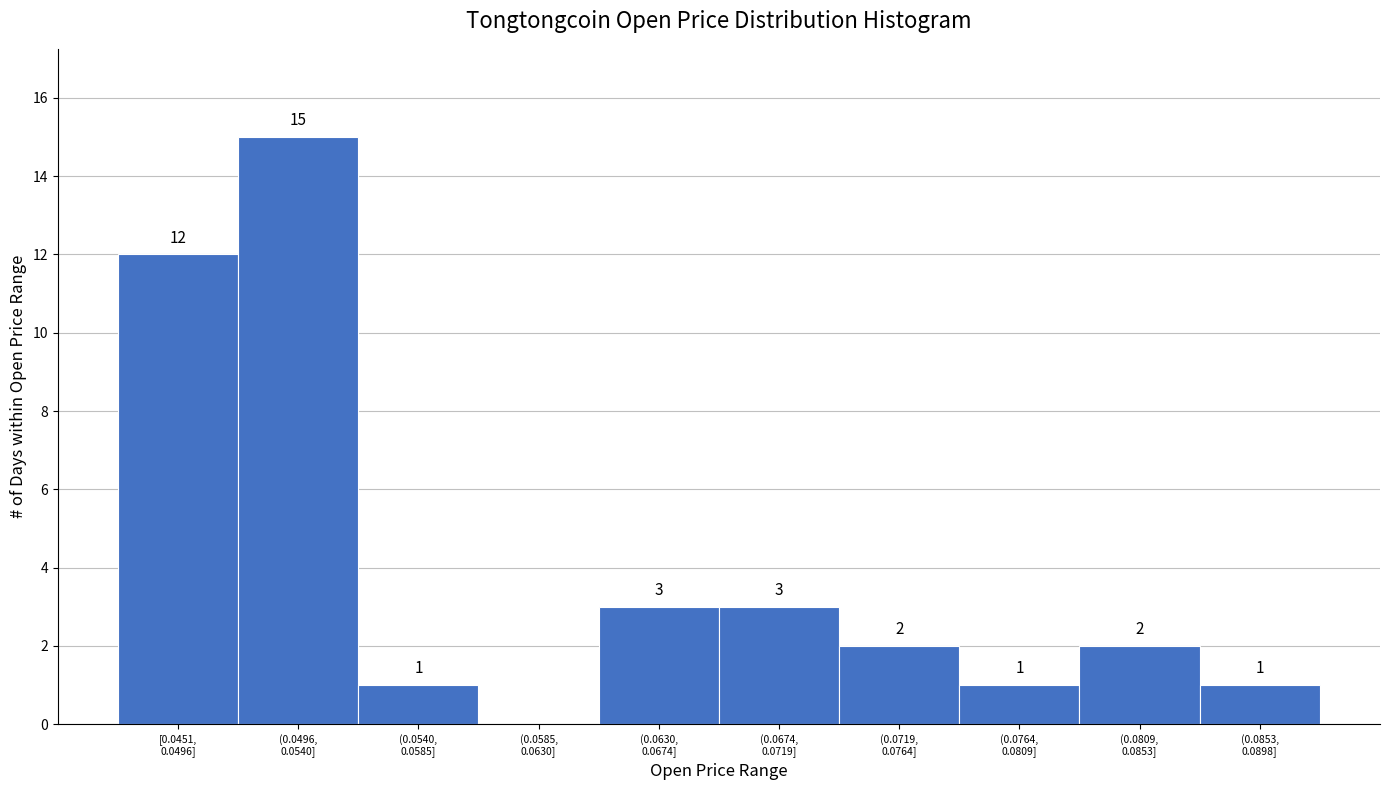

What is the greatest value displayed?

15